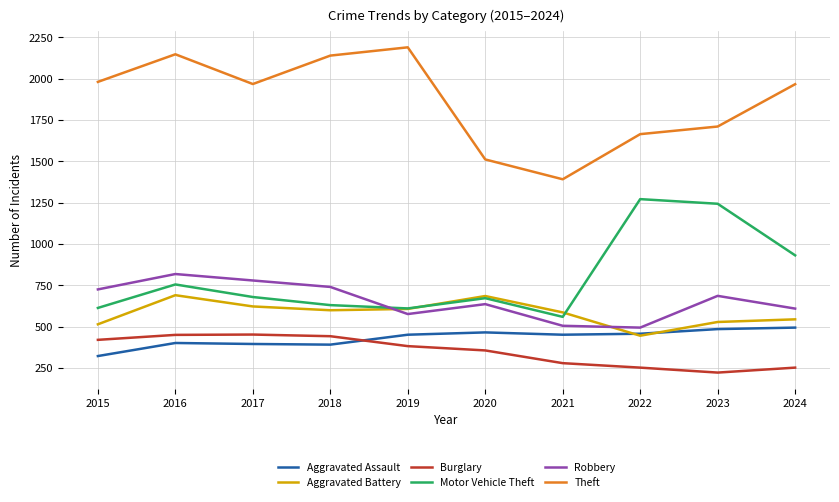

How many interior local peaks does the Motor Vehicle Theft series have?

3